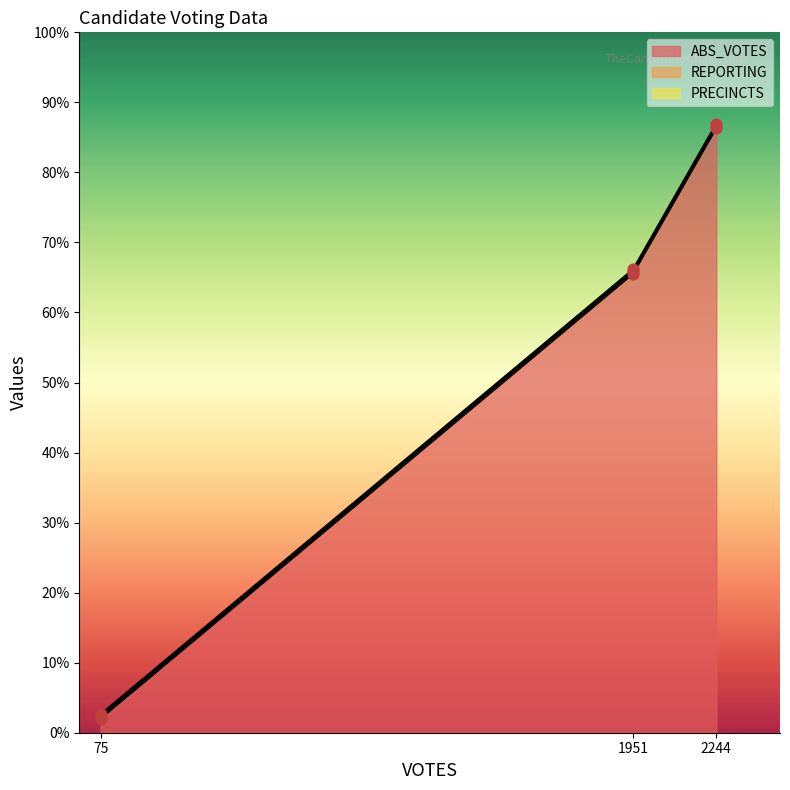

Which series has the widest spread of Y values?

ABS_VOTES pts